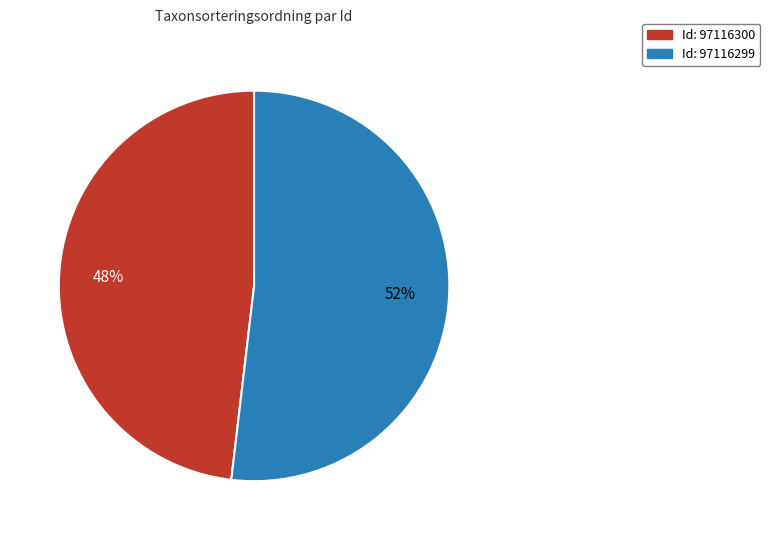

To the nearest percent, what is the difference between the largest and smallest slice percentages?

4%